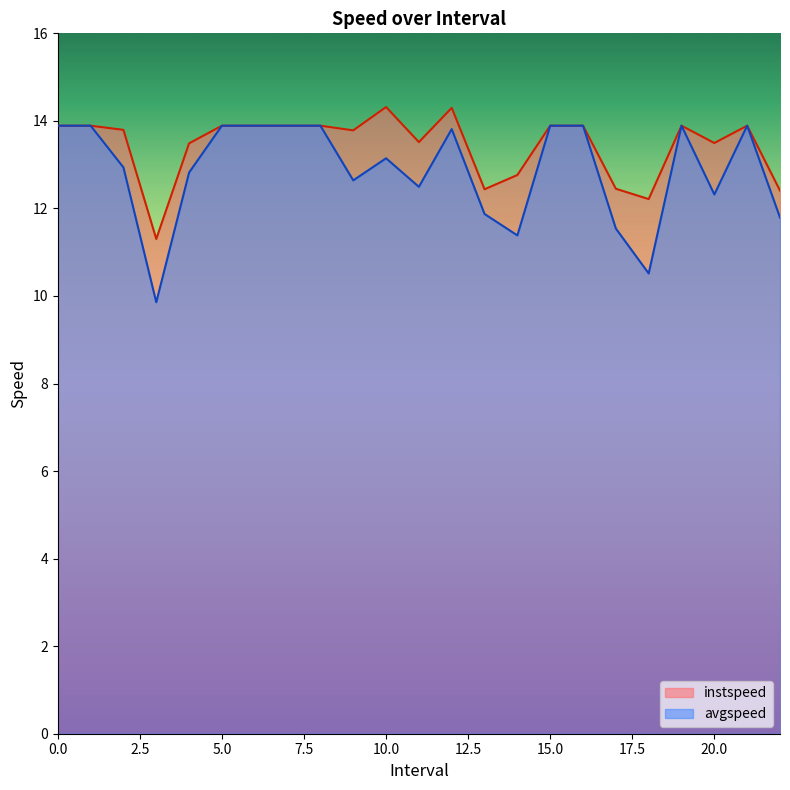

What is the average value of the instspeed series?

13.4